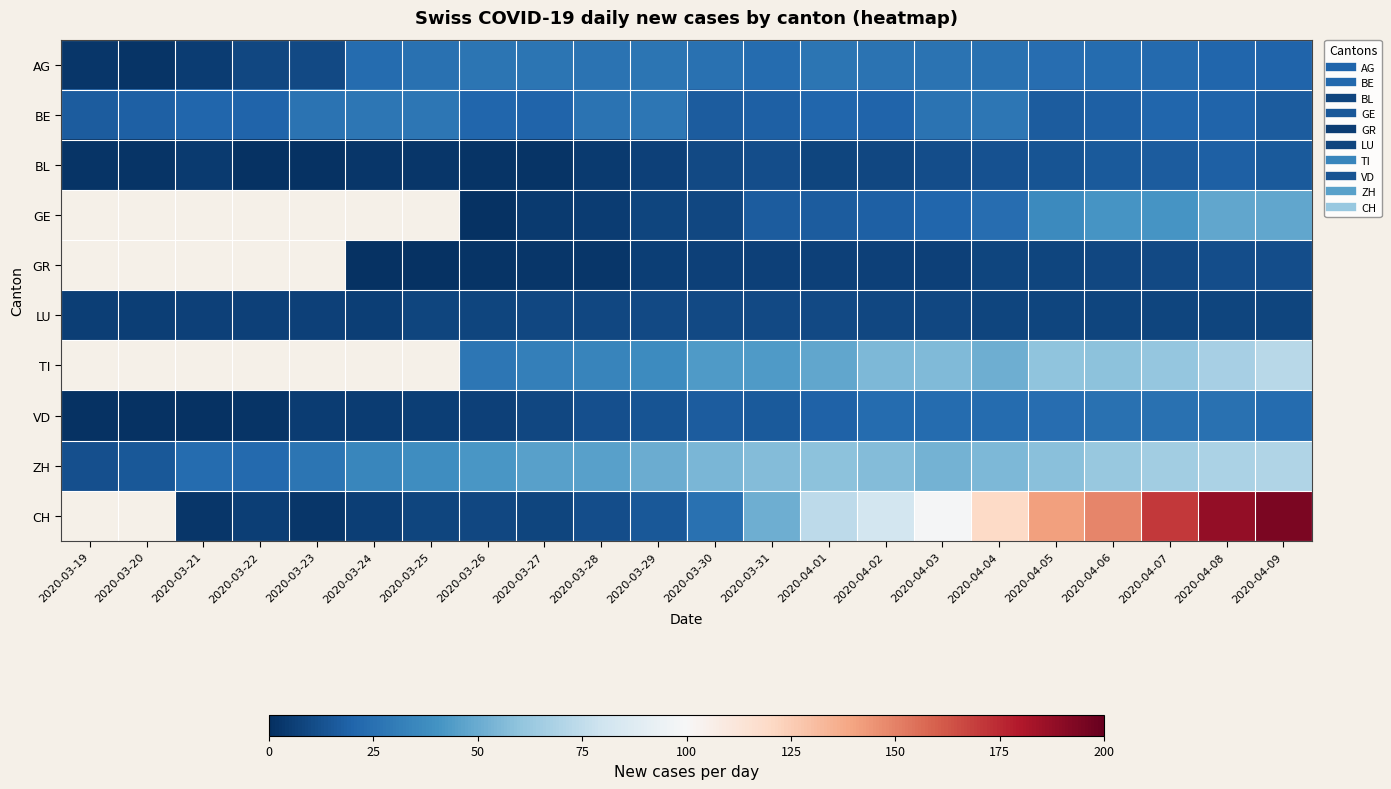

The value of BE at 2020-03-20 is 18.0. True or false?

True